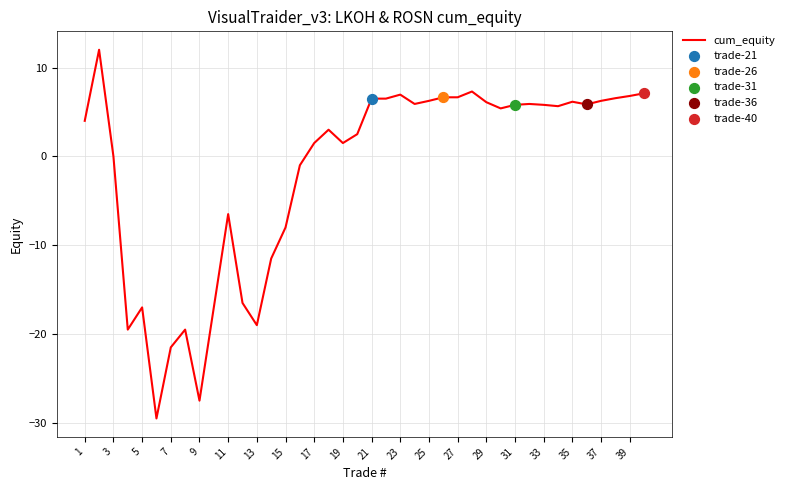

What is the difference between the maximum and minimum values?

41.5